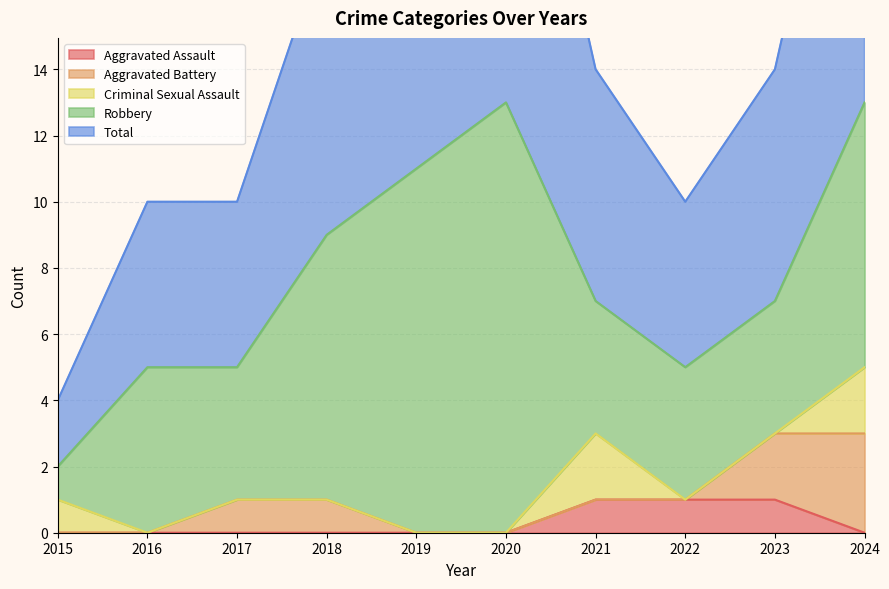

The value of Robbery at 2017 is 7. True or false?

False